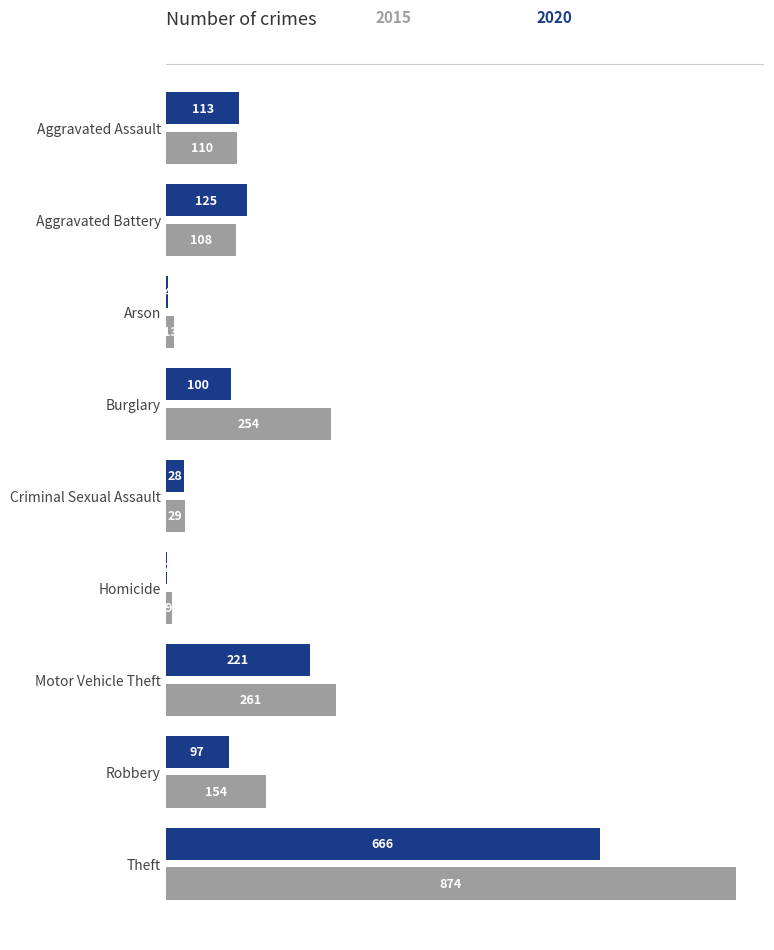

What is the total value across all series at Aggravated Battery?

233